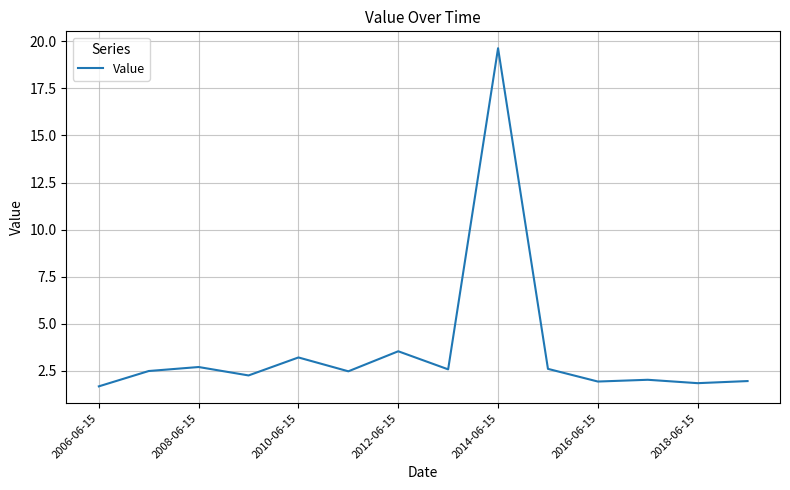

What is the greatest value displayed?

19.6